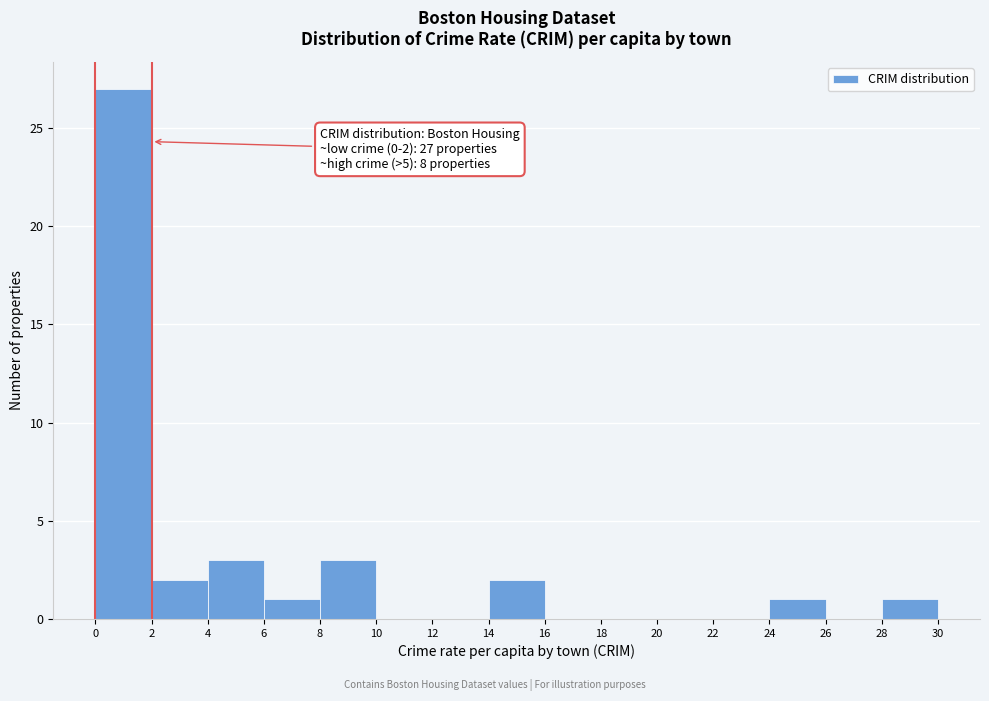

Over which range of the x-axis is the bar tallest?

0 to 2